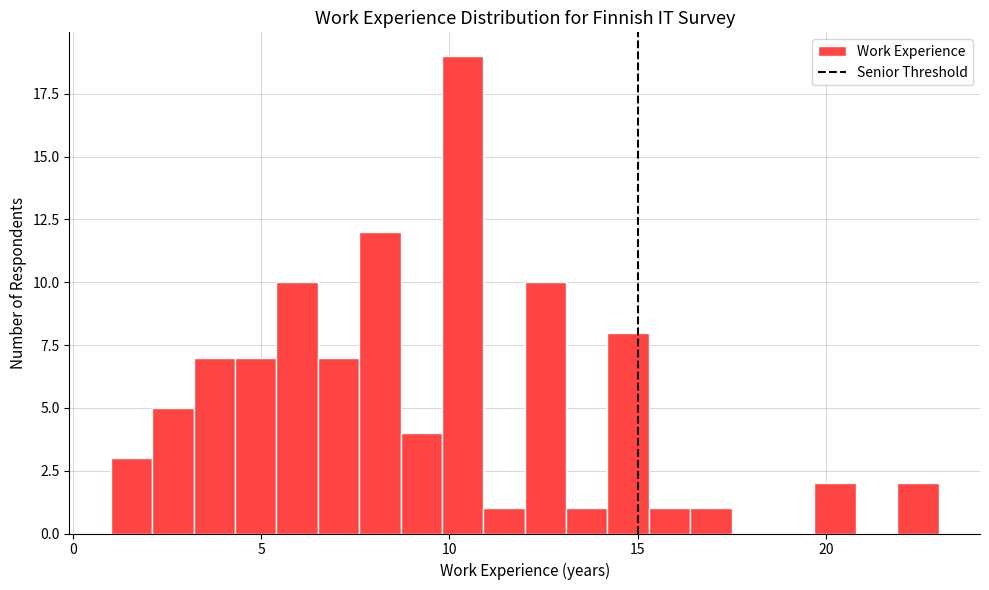

Read against the x-axis, roughly where is the centre of the tallest bar?

10.5